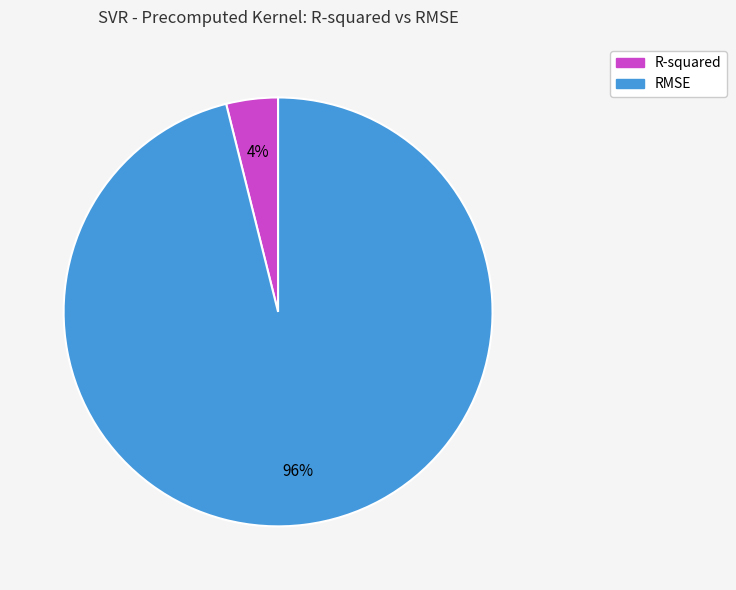

To the nearest percent, what is the difference between the largest and smallest slice percentages?

92%